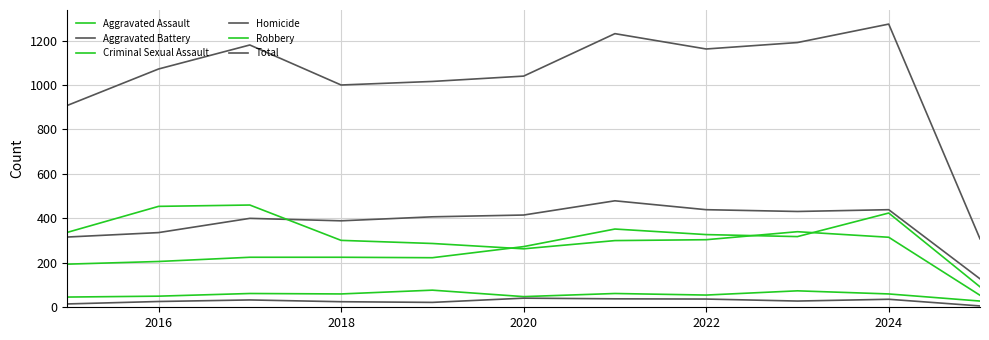

What is the sum of all Total values?

11382